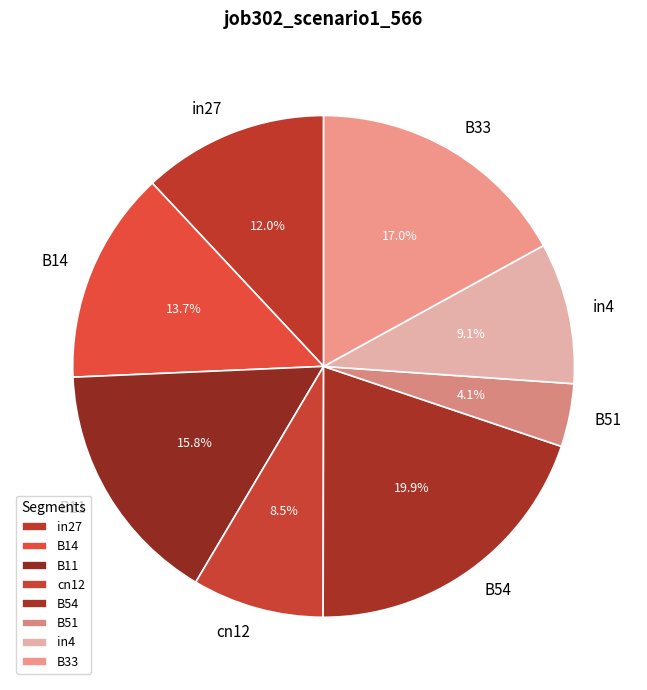

How many slices are in this pie chart?

8